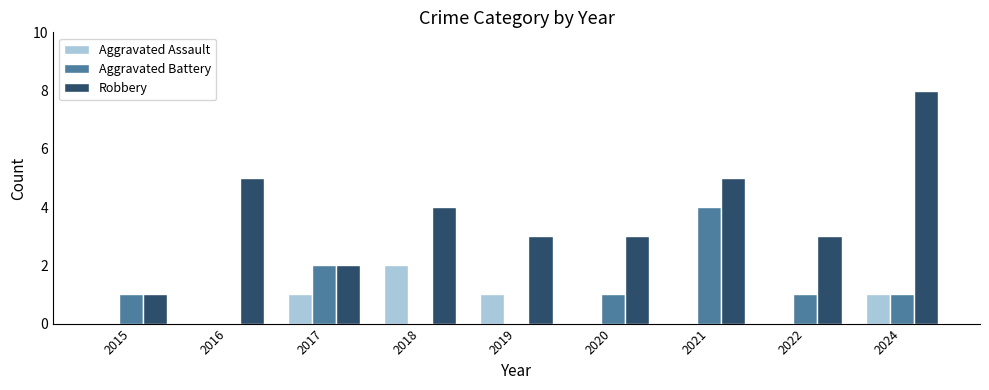

What is the maximum value shown in the chart?

8